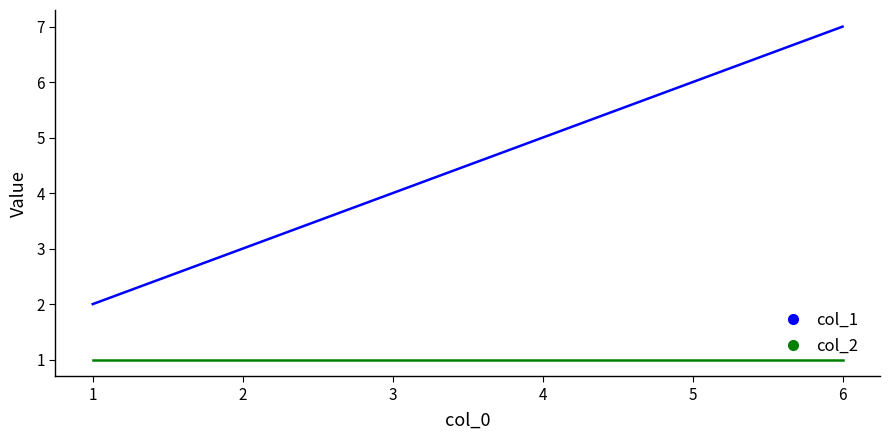

True or false: col_2 and col_1 intersect in this chart.

False